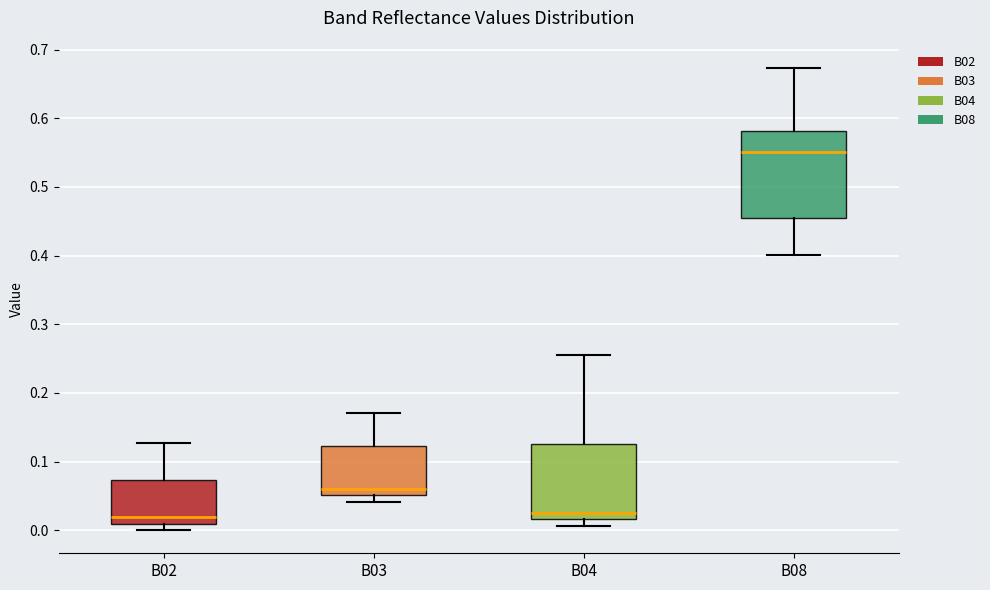

Reading left to right, transcribe this box plot: for each box, give where its median line is, the range the box spans, and where its two whiskers end, as read against the y-axis. The values are not printed on the chart, so give them approximately, as read against the axis.

B02: median 0.02, box 0.01 to 0.07, whiskers 0.00 to 0.13
B03: median 0.06, box 0.05 to 0.12, whiskers 0.04 to 0.17
B04: median 0.03, box 0.02 to 0.13, whiskers 0.01 to 0.26
B08: median 0.55, box 0.45 to 0.58, whiskers 0.40 to 0.67